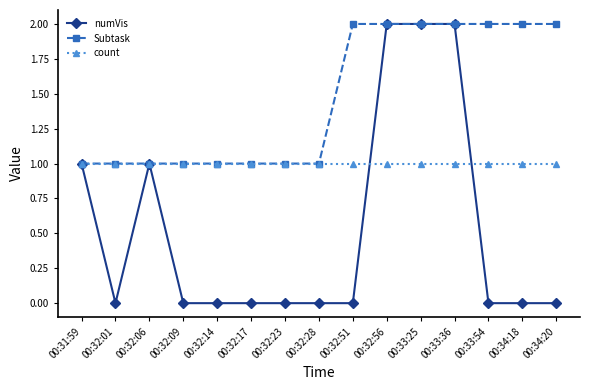

Is the value of numVis at 00:33:54 greater than the value of Subtask at 00:33:54?

No